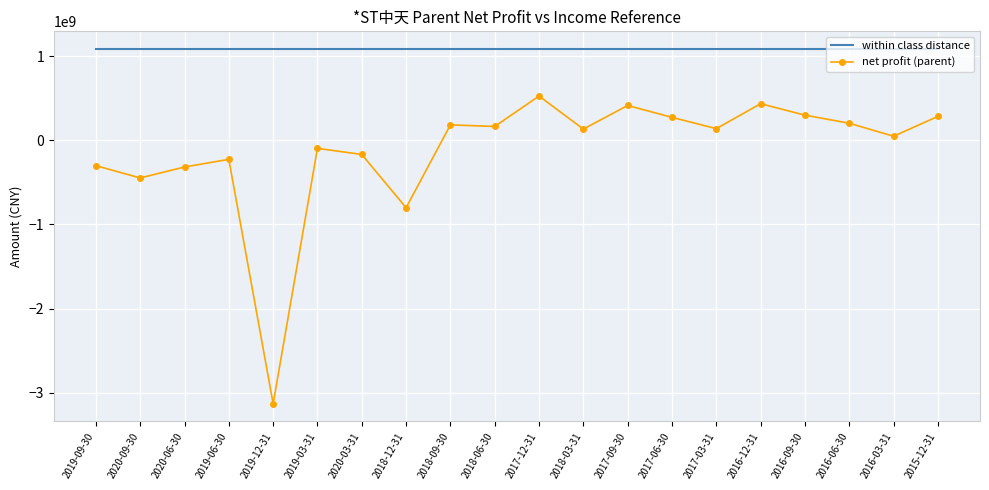

Which category has the lowest value in the net profit (parent) series?

2019-12-31